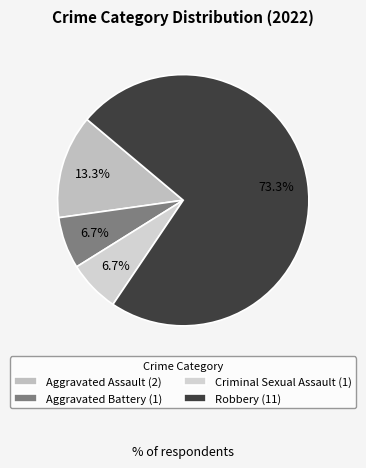

Which category has the biggest portion of the pie?

Robbery